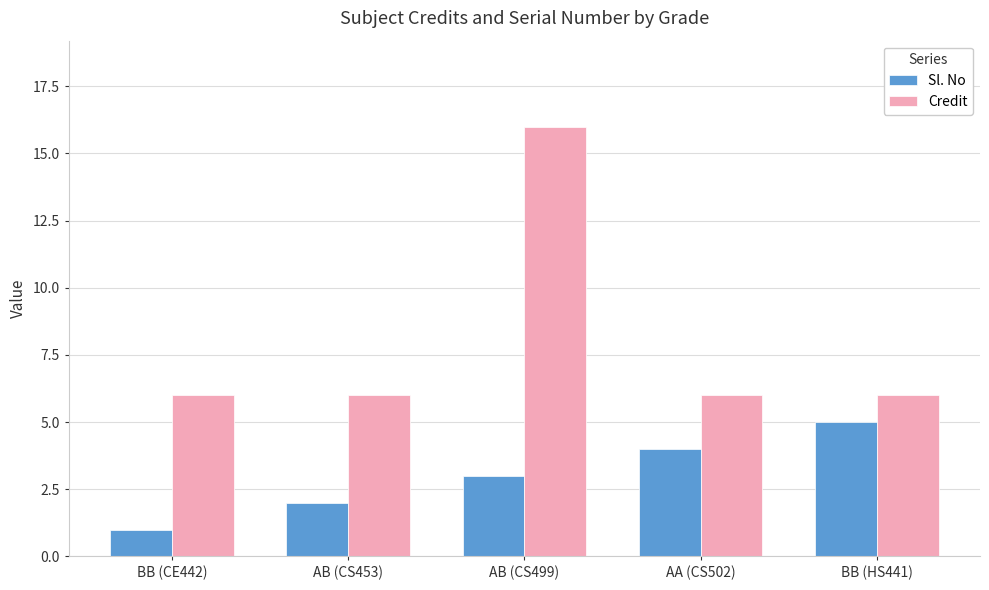

What is the sum of the Sl. No values at BB (HS441) and AB (CS499)?

8